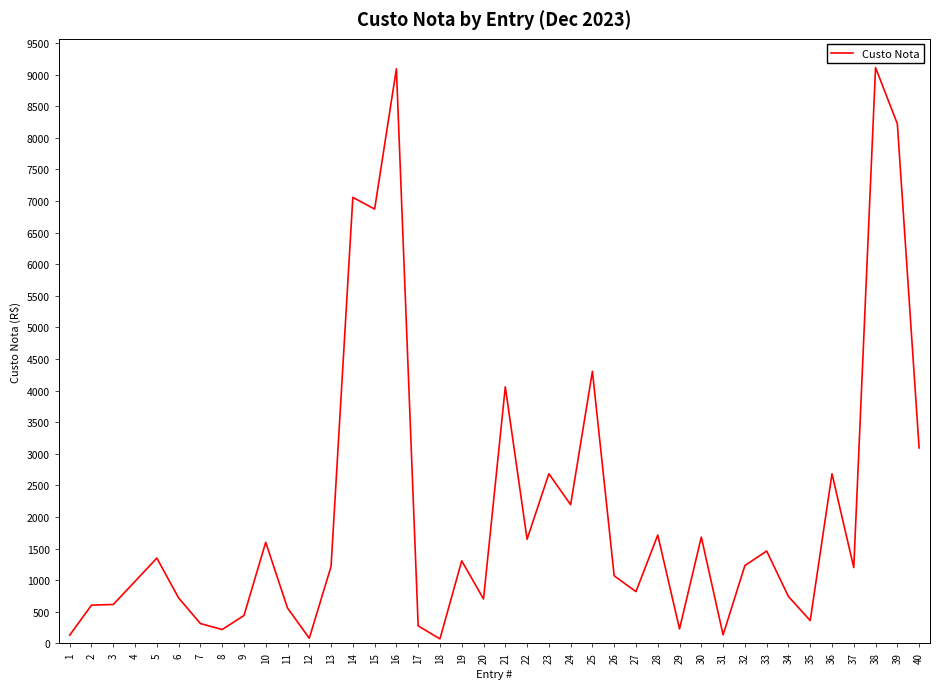

The chart shows a value of 1687.0 at 37. True or false?

False